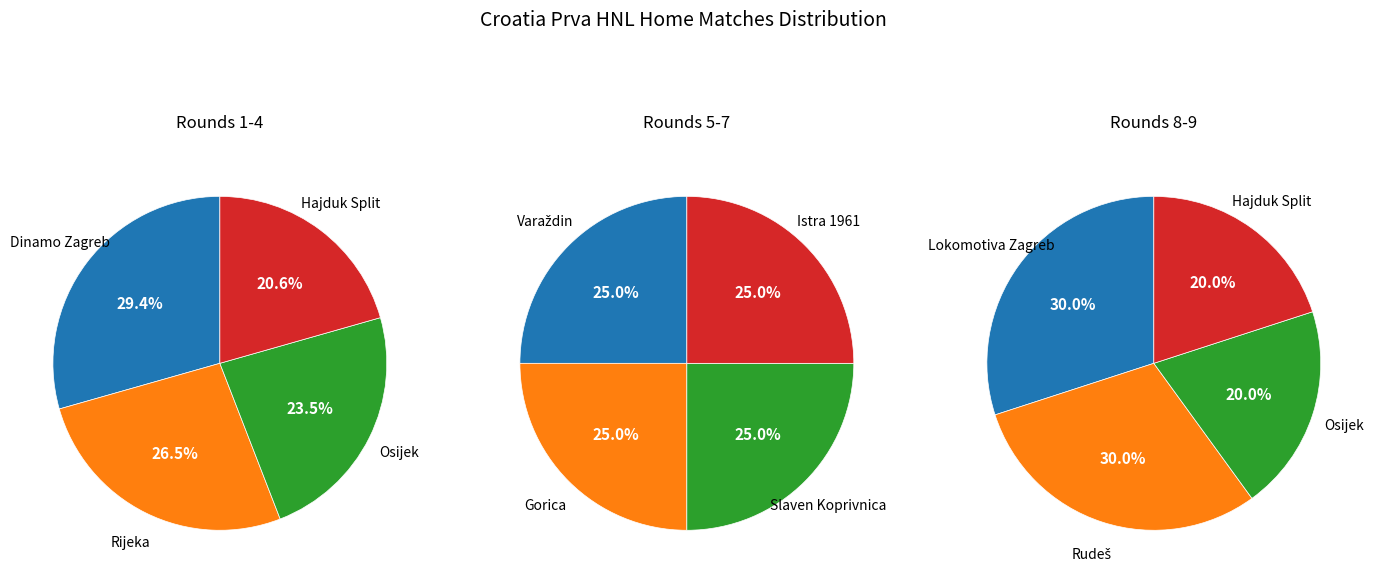

Is there any slice that represents more than half of the pie?

No